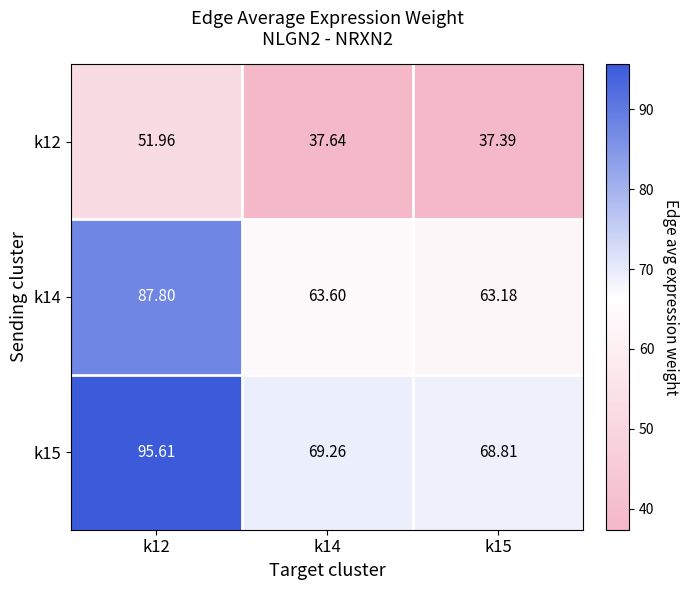

At which category is the sum across all series the highest?

k12